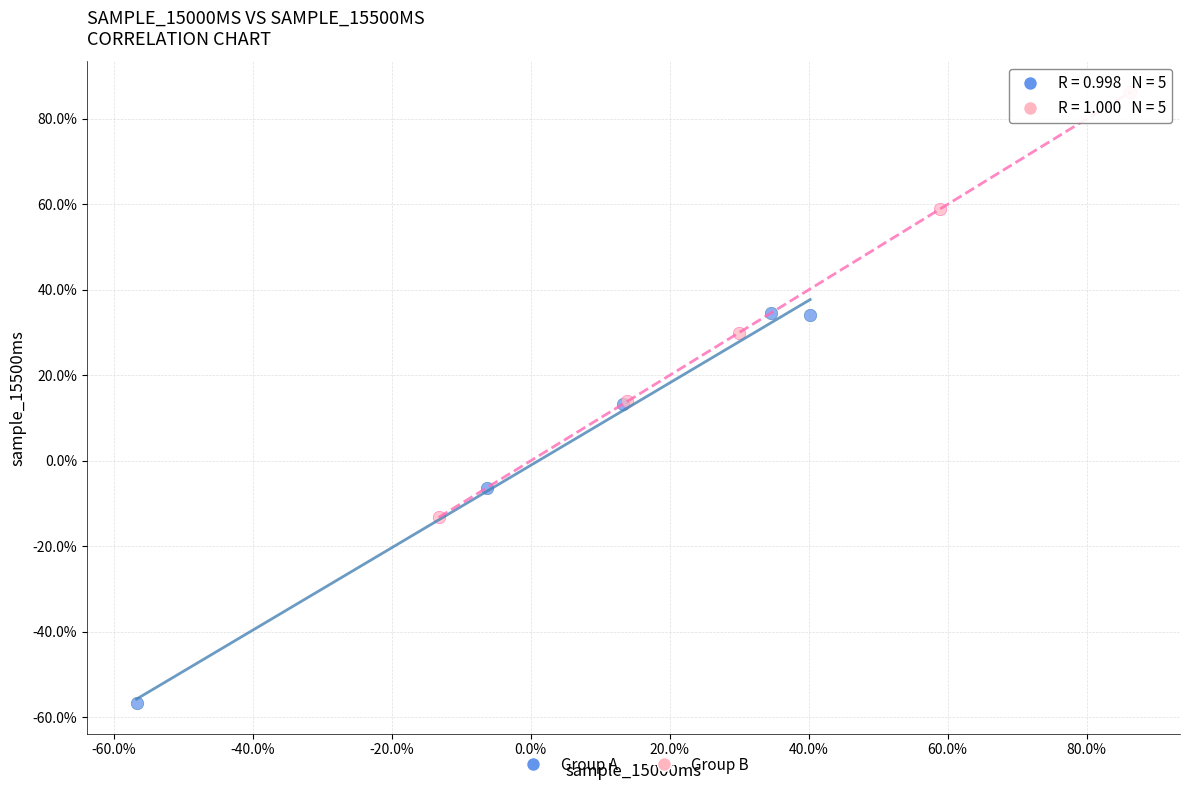

Which series reaches the maximum Y coordinate?

Group B